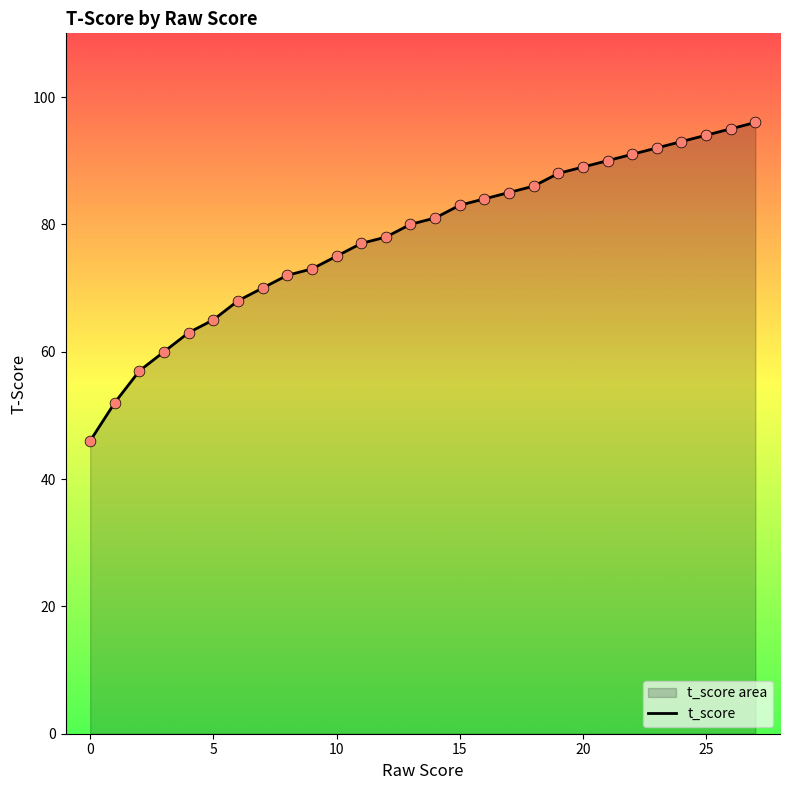

What is the change in value from 23 to 25?

+2